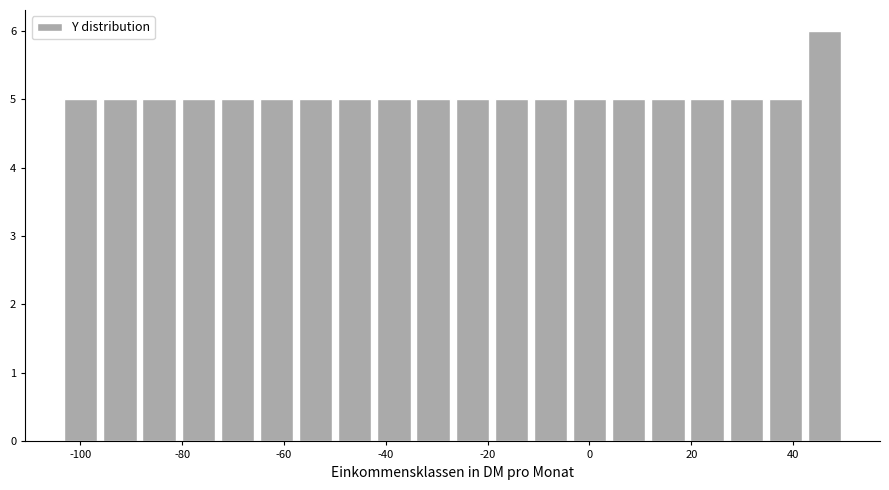

Around what value on the x-axis is the tallest bar? Give the approximate position of its centre, as read against the axis.

46